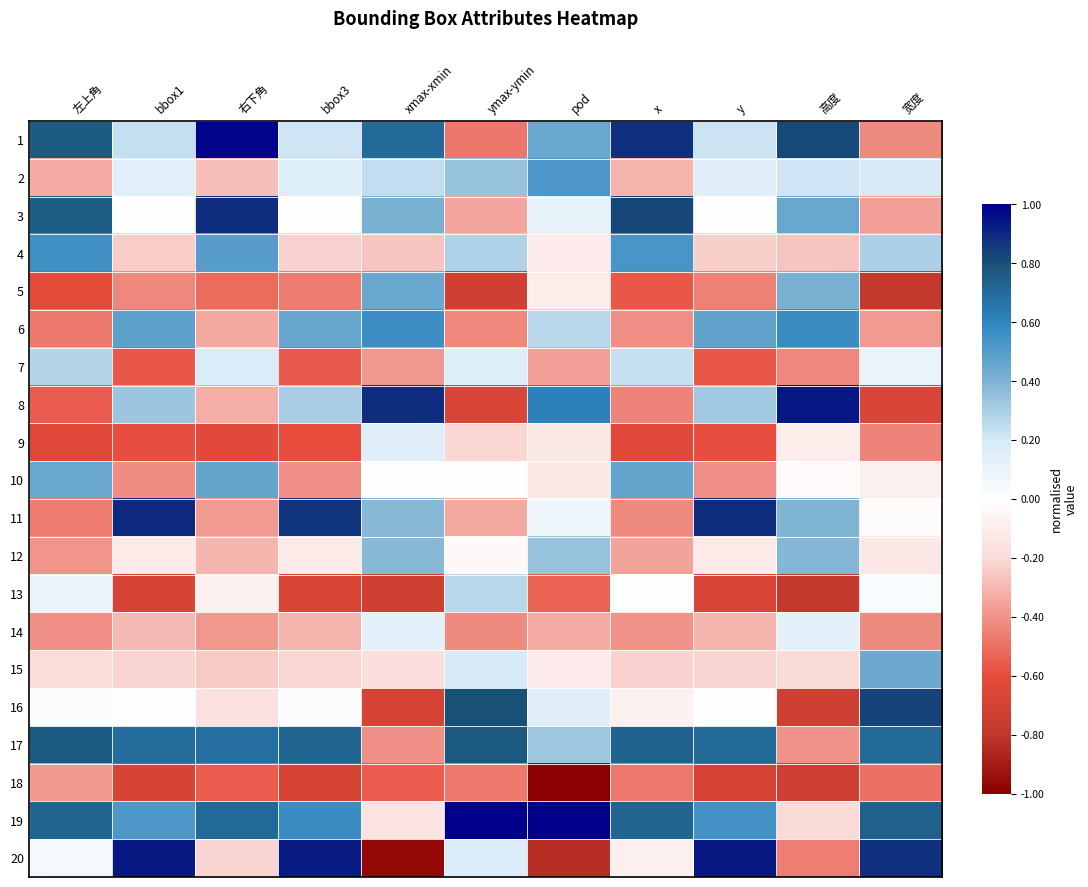

Reading left to right, extract all data points from this chart.

1: 左上角=0.8	bbox1=0.2	右下角=1.0	bbox3=0.2	xmax-xmin=0.7	ymax-ymin=-0.5	pod=0.4	x=0.9	y=0.2	高度=0.8	宽度=-0.4
2: 左上角=-0.3	bbox1=0.1	右下角=-0.3	bbox3=0.2	xmax-xmin=0.2	ymax-ymin=0.3	pod=0.5	x=-0.3	y=0.2	高度=0.2	宽度=0.2
3: 左上角=0.8	bbox1=0.0	右下角=0.9	bbox3=-0.0	xmax-xmin=0.4	ymax-ymin=-0.3	pod=0.1	x=0.8	y=-0.0	高度=0.5	宽度=-0.4
4: 左上角=0.5	bbox1=-0.2	右下角=0.5	bbox3=-0.2	xmax-xmin=-0.3	ymax-ymin=0.3	pod=-0.1	x=0.5	y=-0.2	高度=-0.3	宽度=0.3
5: 左上角=-0.6	bbox1=-0.4	右下角=-0.5	bbox3=-0.5	xmax-xmin=0.4	ymax-ymin=-0.7	pod=-0.1	x=-0.6	y=-0.4	高度=0.4	宽度=-0.8
6: 左上角=-0.5	bbox1=0.5	右下角=-0.3	bbox3=0.5	xmax-xmin=0.6	ymax-ymin=-0.4	pod=0.3	x=-0.4	y=0.5	高度=0.6	宽度=-0.4
7: 左上角=0.3	bbox1=-0.6	右下角=0.2	bbox3=-0.6	xmax-xmin=-0.4	ymax-ymin=0.2	pod=-0.4	x=0.2	y=-0.6	高度=-0.4	宽度=0.1
8: 左上角=-0.5	bbox1=0.3	右下角=-0.3	bbox3=0.3	xmax-xmin=0.9	ymax-ymin=-0.7	pod=0.6	x=-0.4	y=0.3	高度=0.9	宽度=-0.7
9: 左上角=-0.6	bbox1=-0.6	右下角=-0.6	bbox3=-0.6	xmax-xmin=0.1	ymax-ymin=-0.2	pod=-0.1	x=-0.6	y=-0.6	高度=-0.1	宽度=-0.4
10: 左上角=0.5	bbox1=-0.4	右下角=0.5	bbox3=-0.4	xmax-xmin=-0.0	ymax-ymin=-0.0	pod=-0.1	x=0.5	y=-0.4	高度=-0.0	宽度=-0.1
11: 左上角=-0.5	bbox1=0.9	右下角=-0.4	bbox3=0.9	xmax-xmin=0.4	ymax-ymin=-0.3	pod=0.1	x=-0.4	y=0.9	高度=0.4	宽度=-0.0
12: 左上角=-0.4	bbox1=-0.1	右下角=-0.3	bbox3=-0.1	xmax-xmin=0.4	ymax-ymin=-0.0	pod=0.3	x=-0.4	y=-0.1	高度=0.4	宽度=-0.1
13: 左上角=0.1	bbox1=-0.7	右下角=-0.1	bbox3=-0.7	xmax-xmin=-0.7	ymax-ymin=0.3	pod=-0.5	x=0.0	y=-0.7	高度=-0.8	宽度=0.0
14: 左上角=-0.4	bbox1=-0.3	右下角=-0.4	bbox3=-0.3	xmax-xmin=0.1	ymax-ymin=-0.4	pod=-0.3	x=-0.4	y=-0.3	高度=0.1	宽度=-0.4
15: 左上角=-0.2	bbox1=-0.2	右下角=-0.2	bbox3=-0.2	xmax-xmin=-0.2	ymax-ymin=0.2	pod=-0.1	x=-0.2	y=-0.2	高度=-0.2	宽度=0.4
16: 左上角=0.0	bbox1=-0.0	右下角=-0.2	bbox3=0.0	xmax-xmin=-0.7	ymax-ymin=0.8	pod=0.1	x=-0.1	y=0.0	高度=-0.7	宽度=0.8
17: 左上角=0.8	bbox1=0.7	右下角=0.7	bbox3=0.7	xmax-xmin=-0.4	ymax-ymin=0.8	pod=0.3	x=0.7	y=0.7	高度=-0.4	宽度=0.7
18: 左上角=-0.4	bbox1=-0.7	右下角=-0.6	bbox3=-0.7	xmax-xmin=-0.6	ymax-ymin=-0.5	pod=-1.0	x=-0.5	y=-0.7	高度=-0.7	宽度=-0.5
19: 左上角=0.7	bbox1=0.5	右下角=0.7	bbox3=0.6	xmax-xmin=-0.1	ymax-ymin=1.0	pod=1.0	x=0.7	y=0.5	高度=-0.2	宽度=0.7
20: 左上角=0.0	bbox1=0.9	右下角=-0.2	bbox3=0.9	xmax-xmin=-1.0	ymax-ymin=0.2	pod=-0.8	x=-0.1	y=0.9	高度=-0.5	宽度=0.9